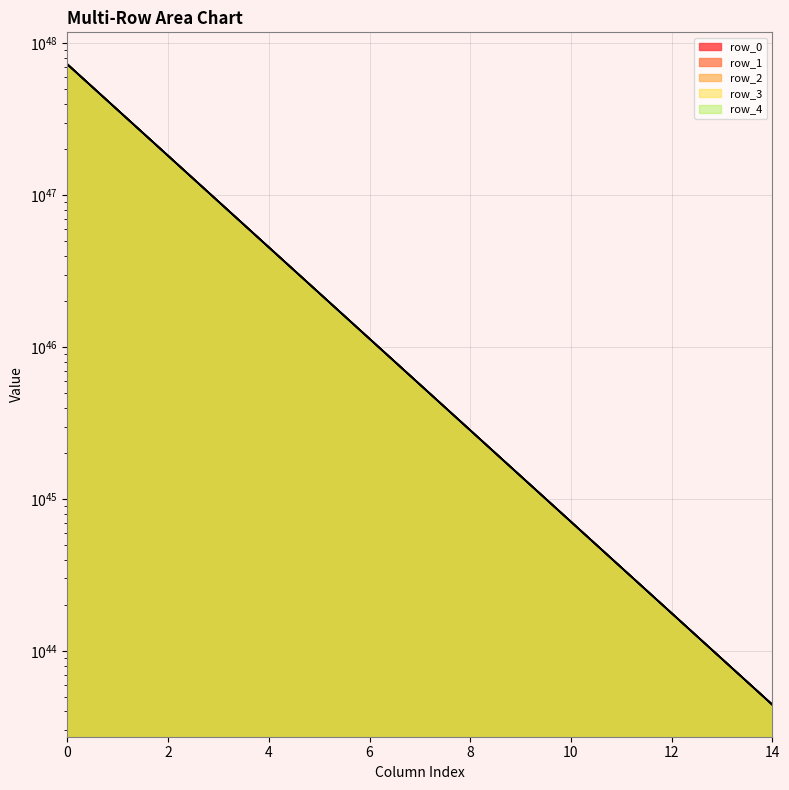

True or false: row_3 has more than 2 points higher than both neighbors.

False